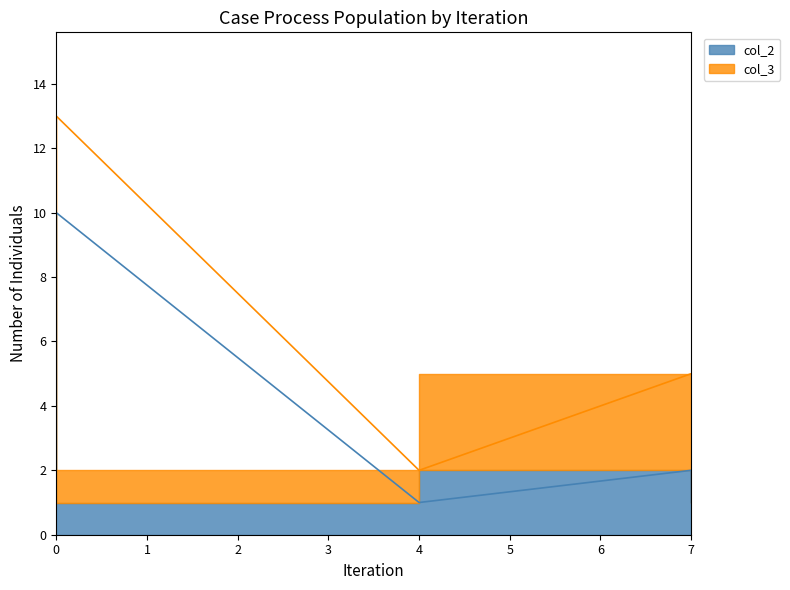

Is it true that the value at 7 is 2?

False